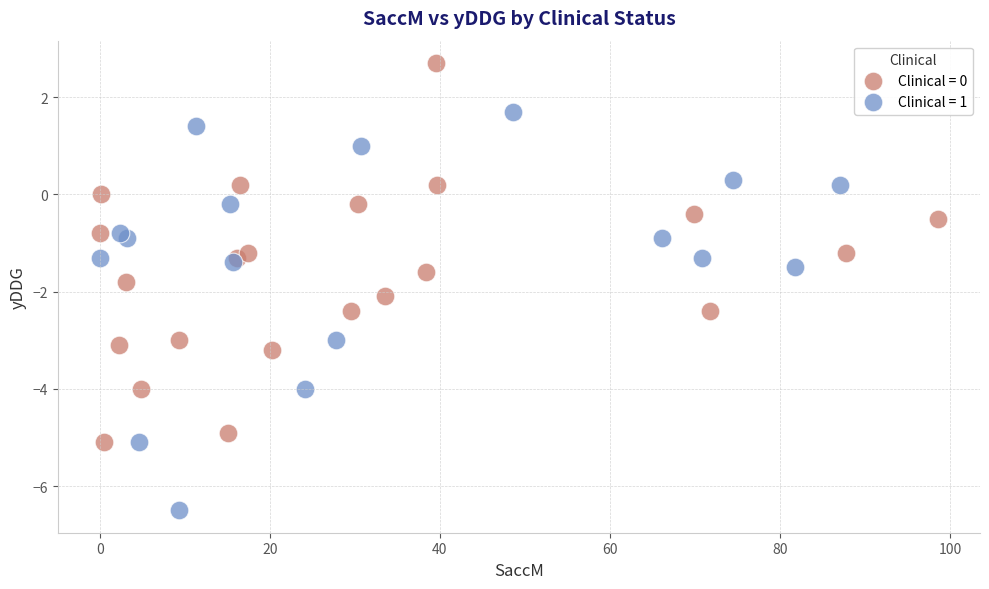

Which series contains the lowest Y value?

Clinical = 1